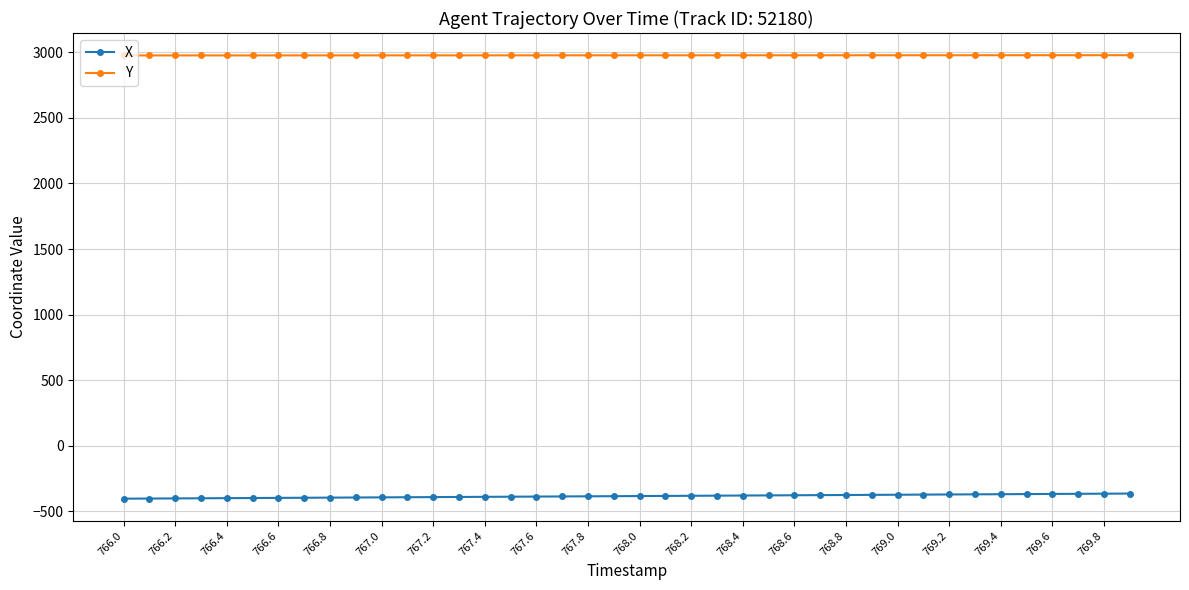

What is the minimum value for X?

-402.3